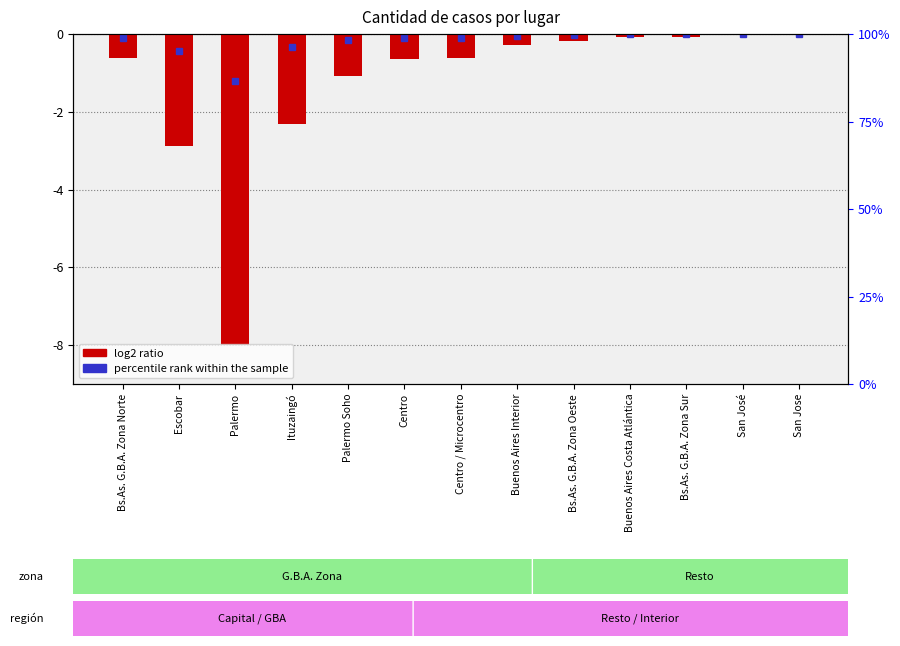

Does the chart contain stacked bars?

No